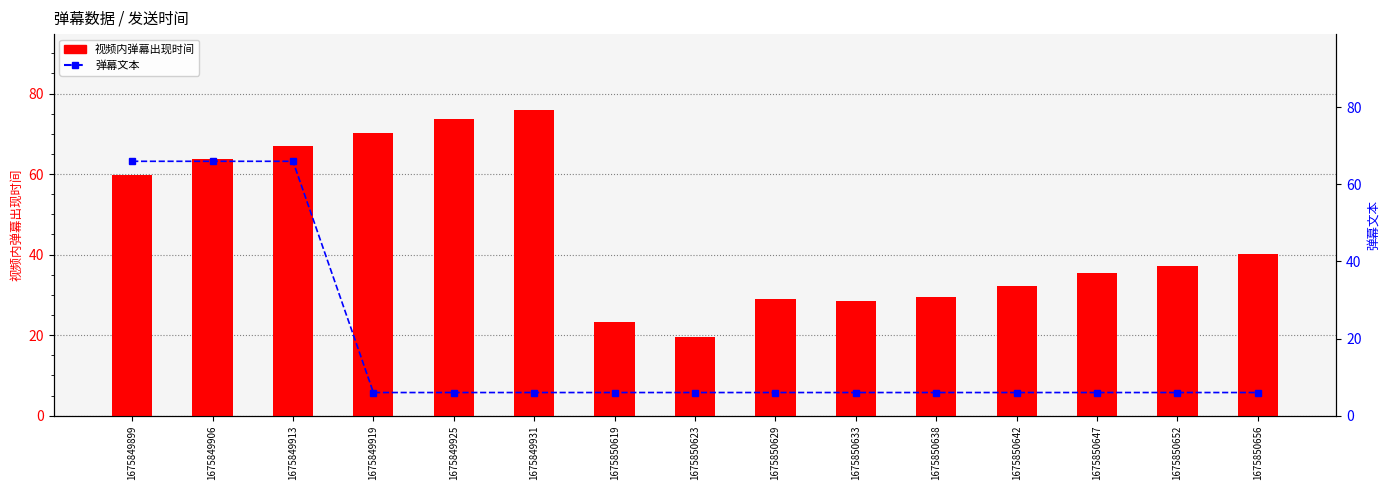

What is the sum of the 视频内弹幕出现时间 values at 1675850619 and 1675850638?

52.5